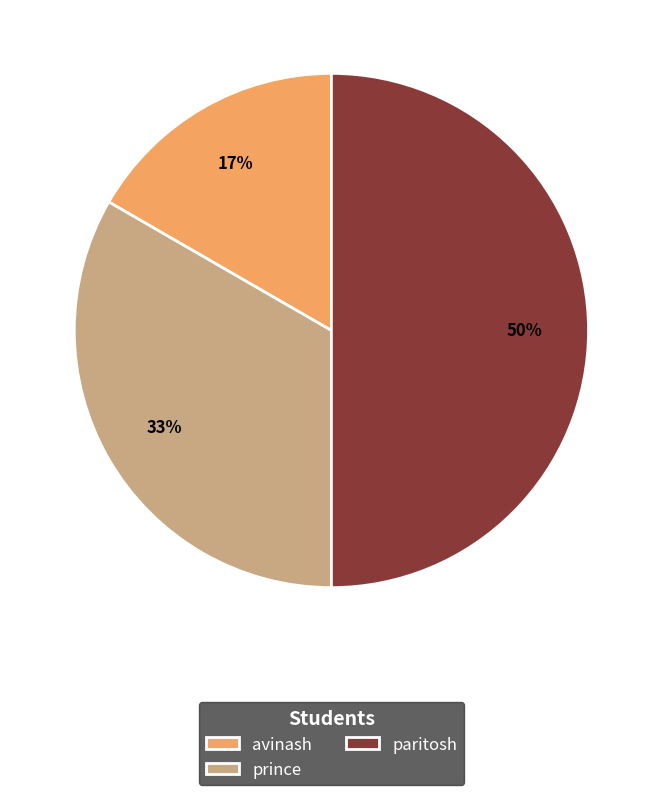

Which category has the smallest portion of the pie?

avinash